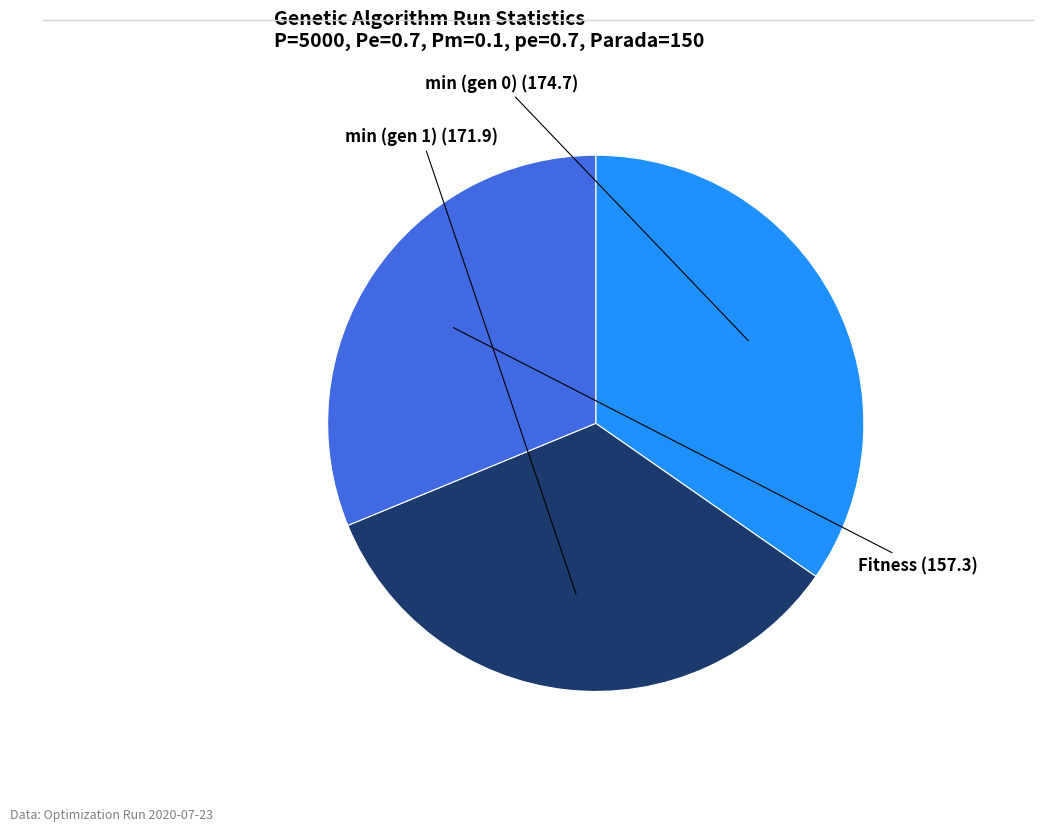

Is there a majority slice in this chart?

No